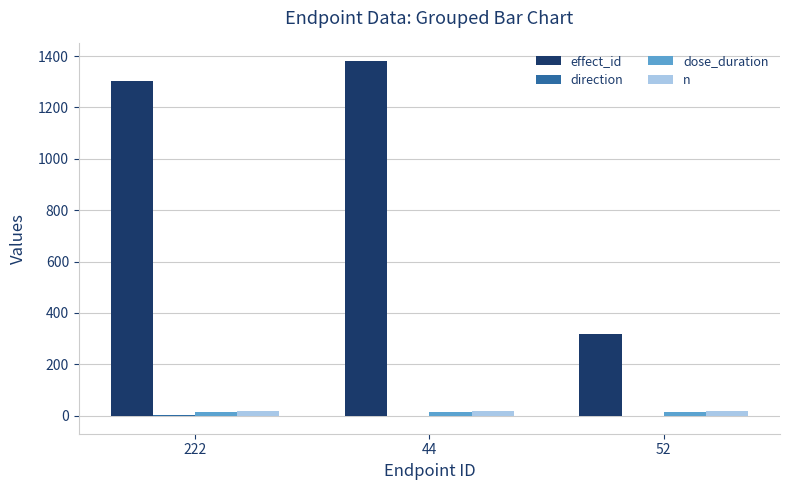

What is the sum of all effect_id values?

3001